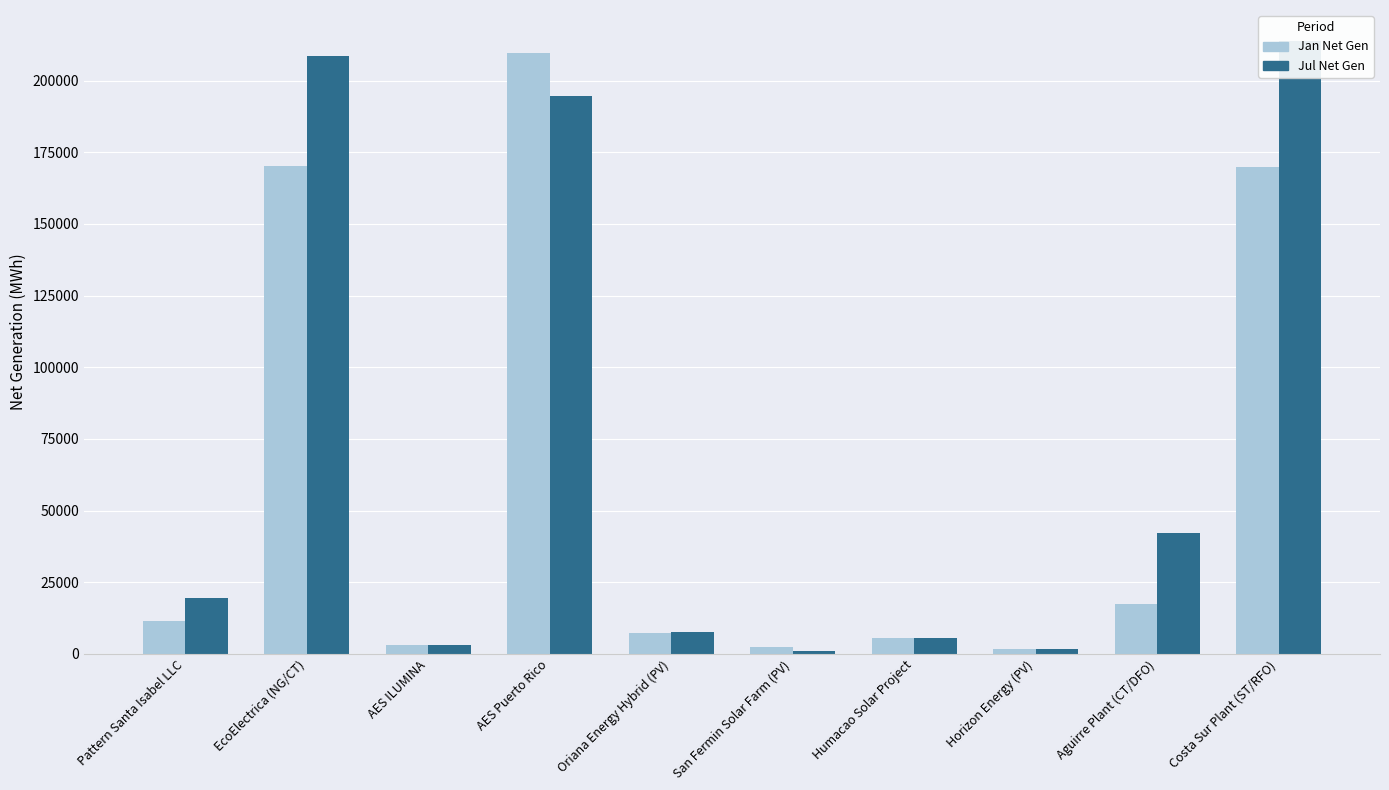

What is the sum of all Jan Net Gen values?

598861.7